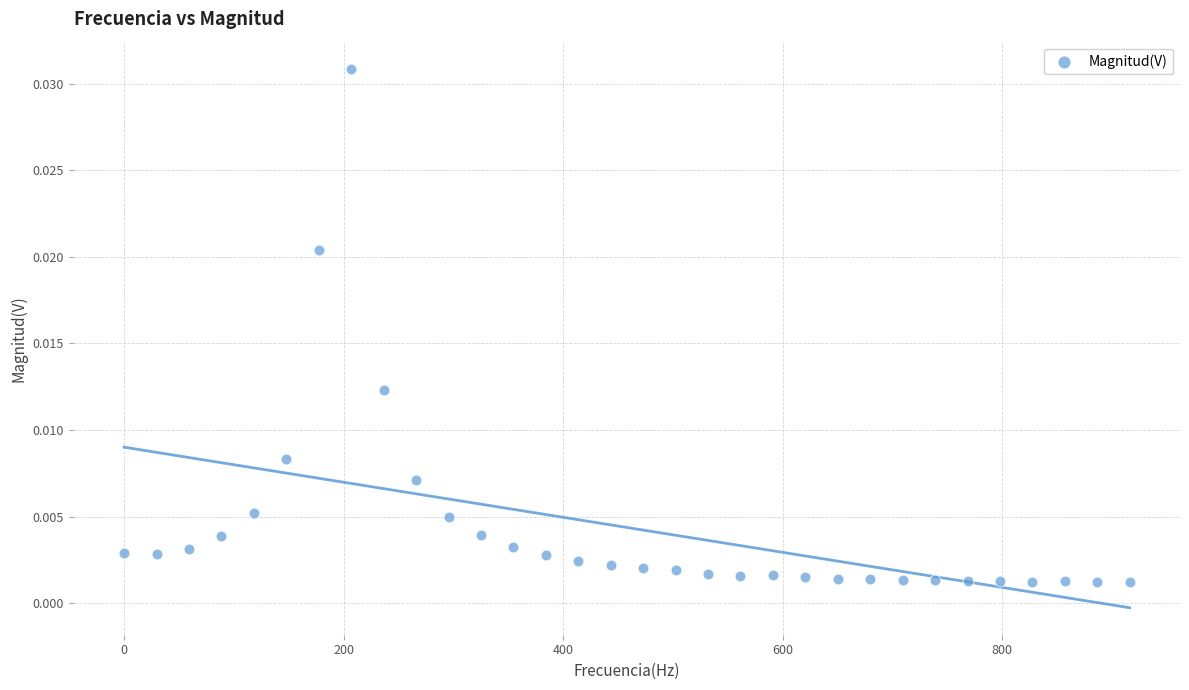

What is the range of X values (max minus min)?

916.3